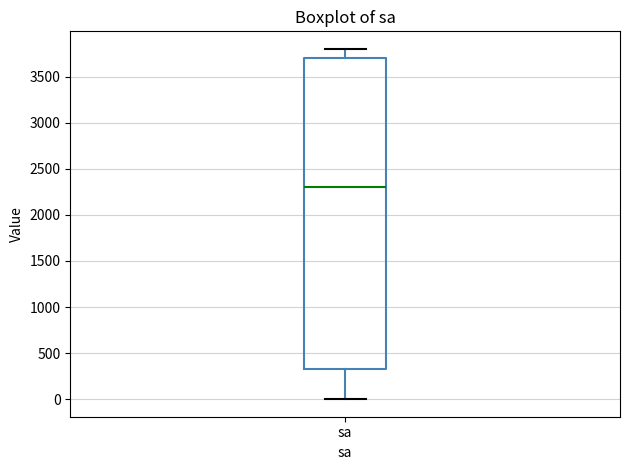

Read this box plot against the y-axis: the position of the median line, the range covered by the box, and the ends of both whiskers. The values are not printed on the chart, so give them approximately, as read against the axis.

median 2300, box 350 to 3700, whiskers 0 to 3800